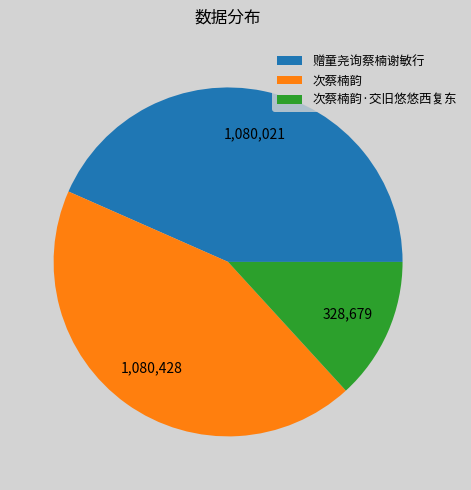

Is there any slice that represents more than half of the pie?

No